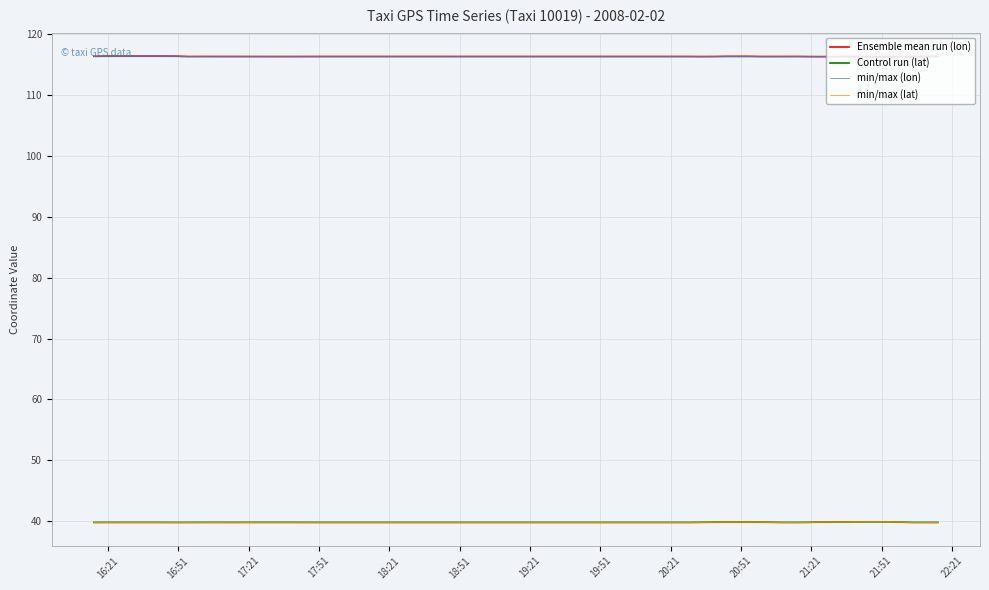

The value of Control run (lat) at 24 is 61.7. True or false?

False